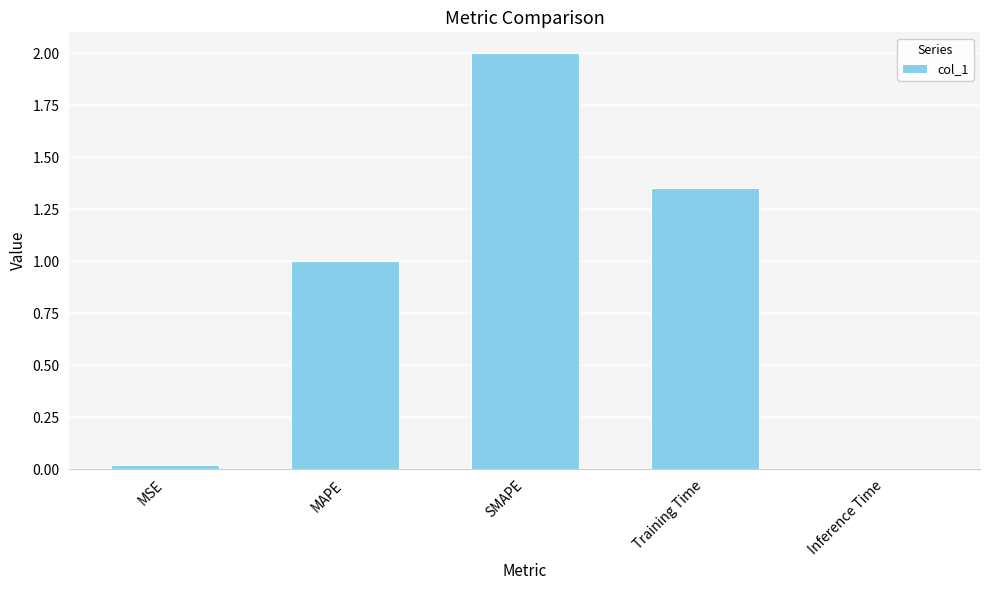

Which has a higher value, MAPE or MSE?

MAPE